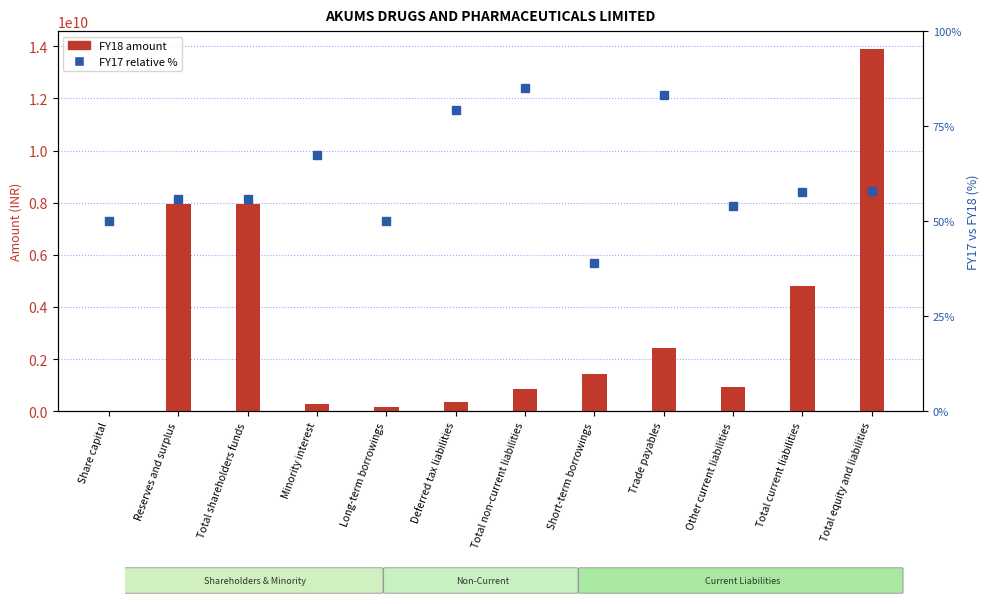

What is the sum of all FY17 (relative %) values?

734.9